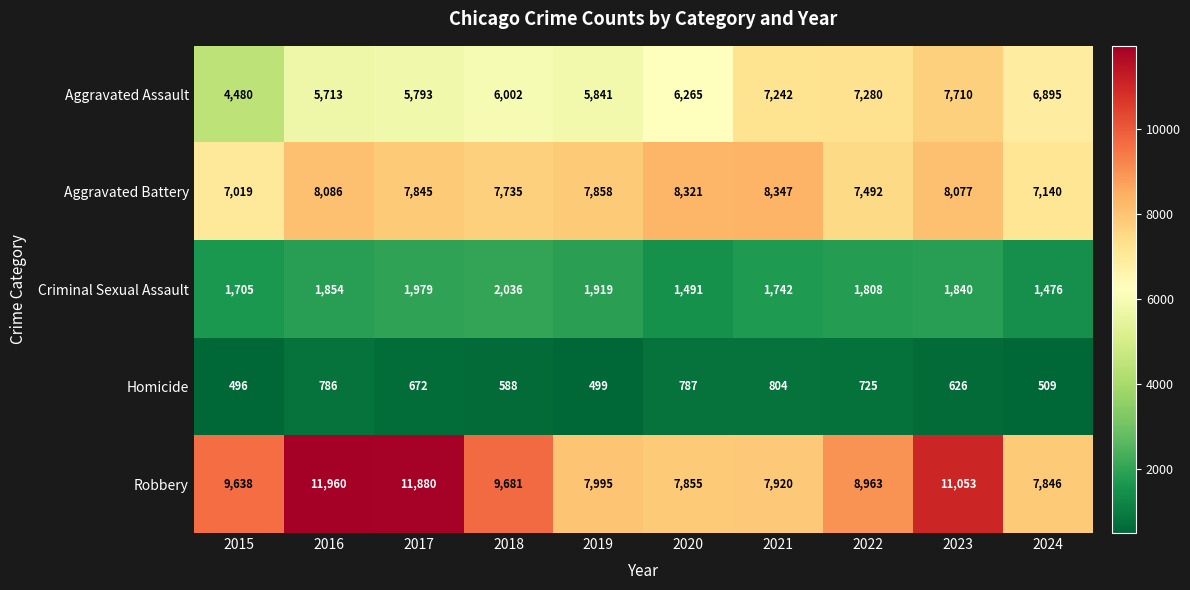

What is the difference between the highest and lowest values at 2018?

9093